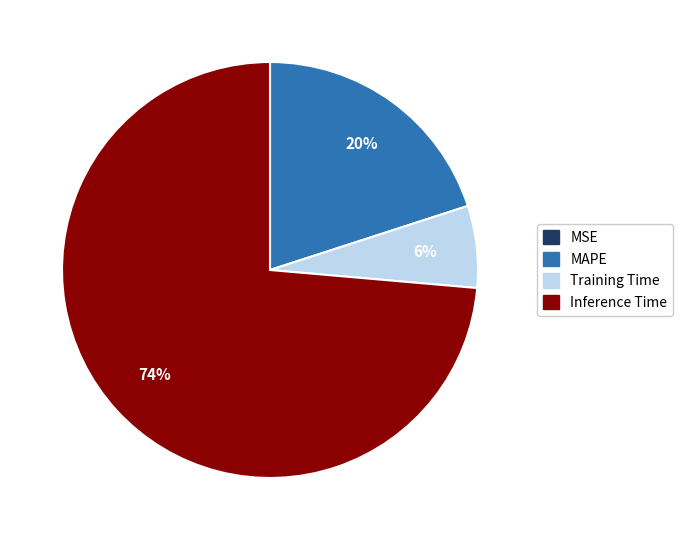

Approximately how many times larger is the value at MAPE compared to Inference Time?

0.3